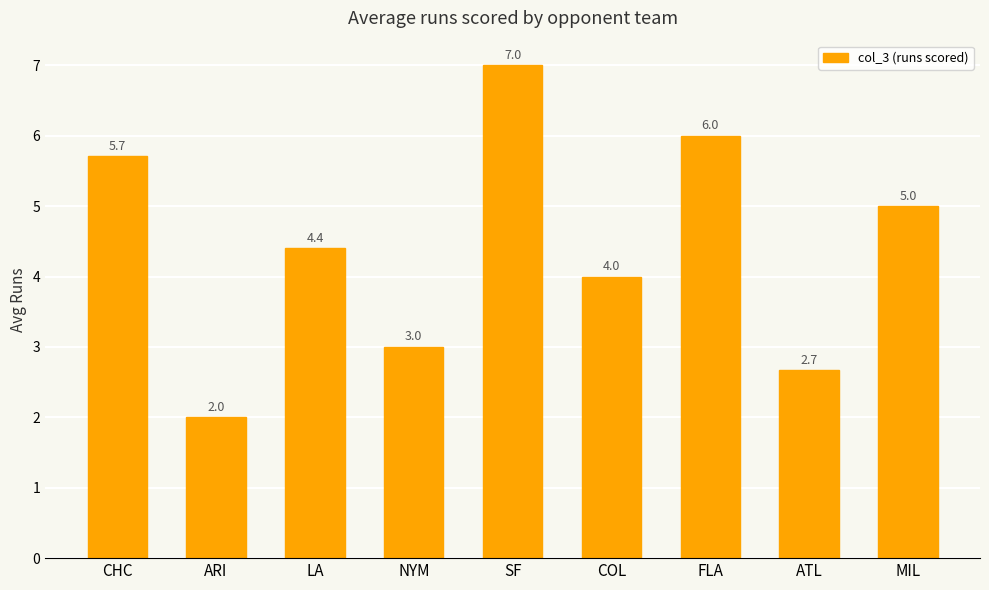

Which category has the highest value across all series?

SF